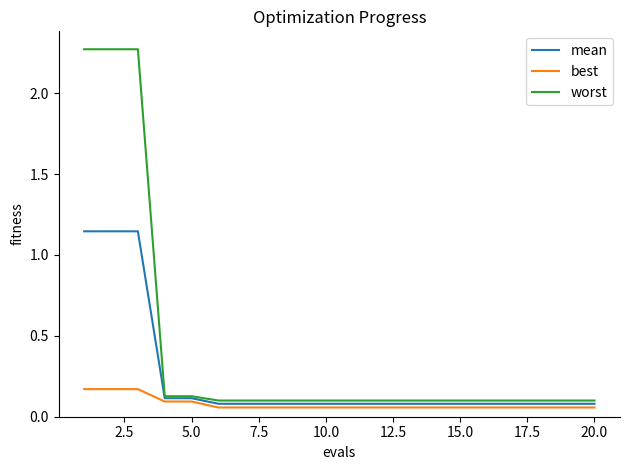

True or false: best and mean cross at least once.

False